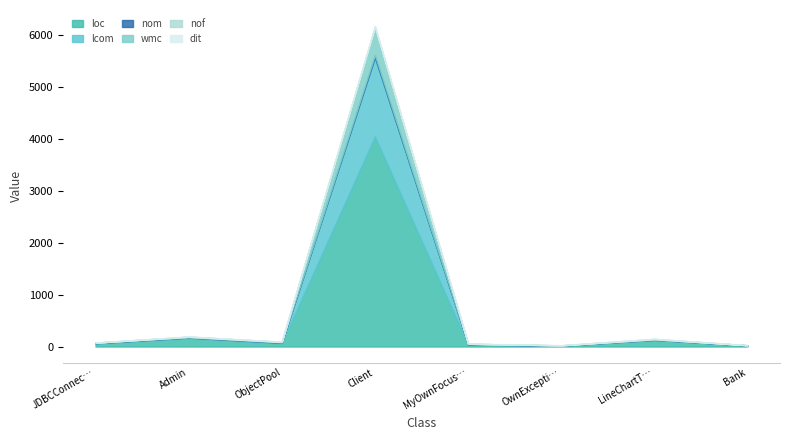

True or false: lcom has a value of 10 at Admin.

False